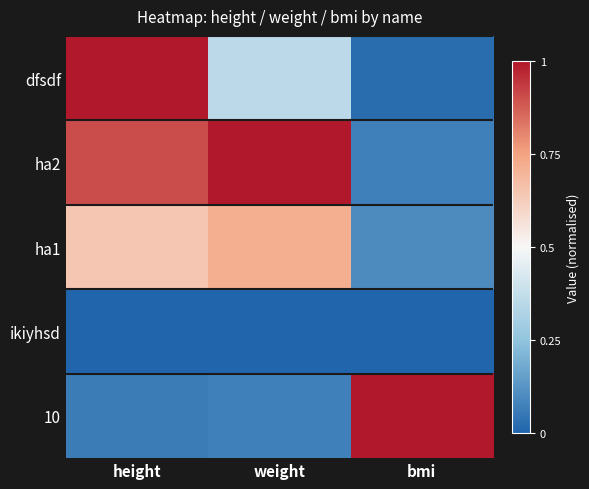

What is the total value across all series at height?

2.6